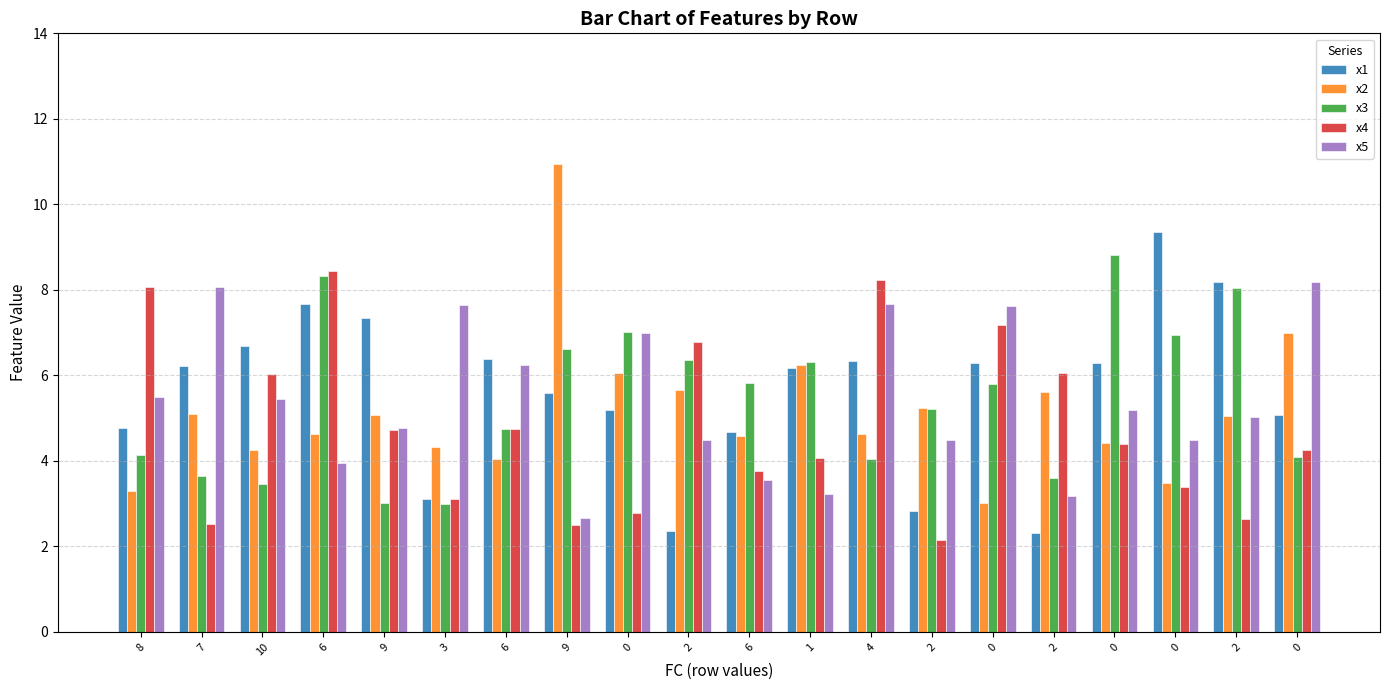

What value does the x4 series have at 0?

7.2